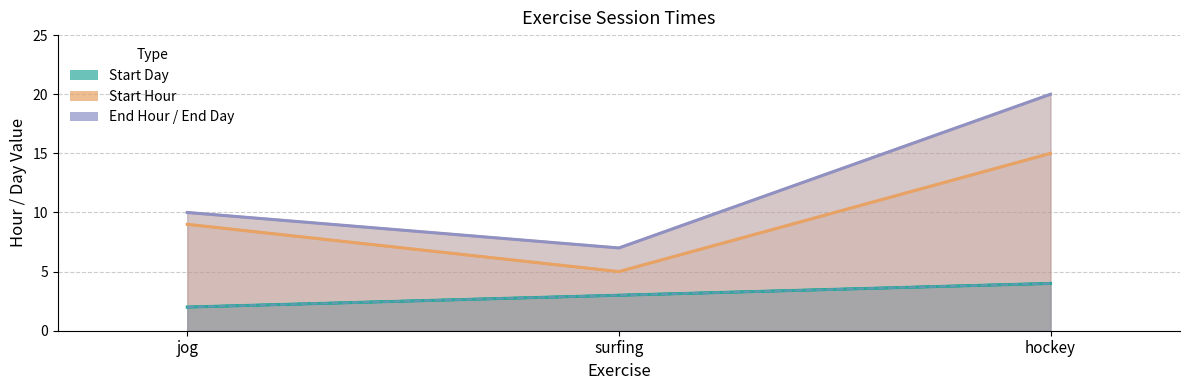

How many values in the Start/End Day series are below 3?

1